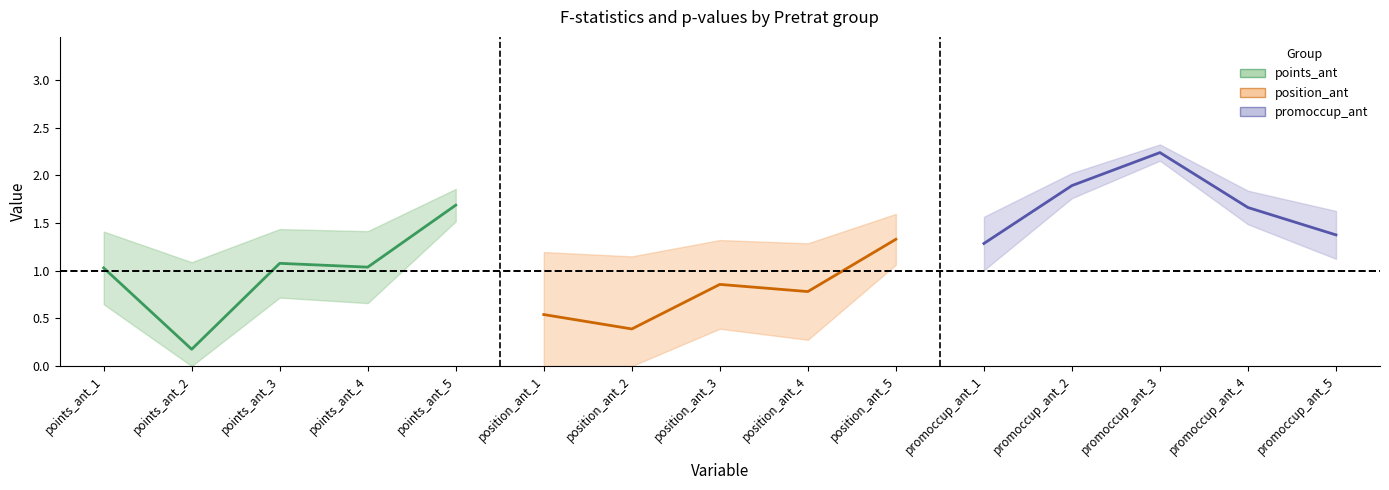

How many promoccup_ant (center) values are between 1 and 2?

4